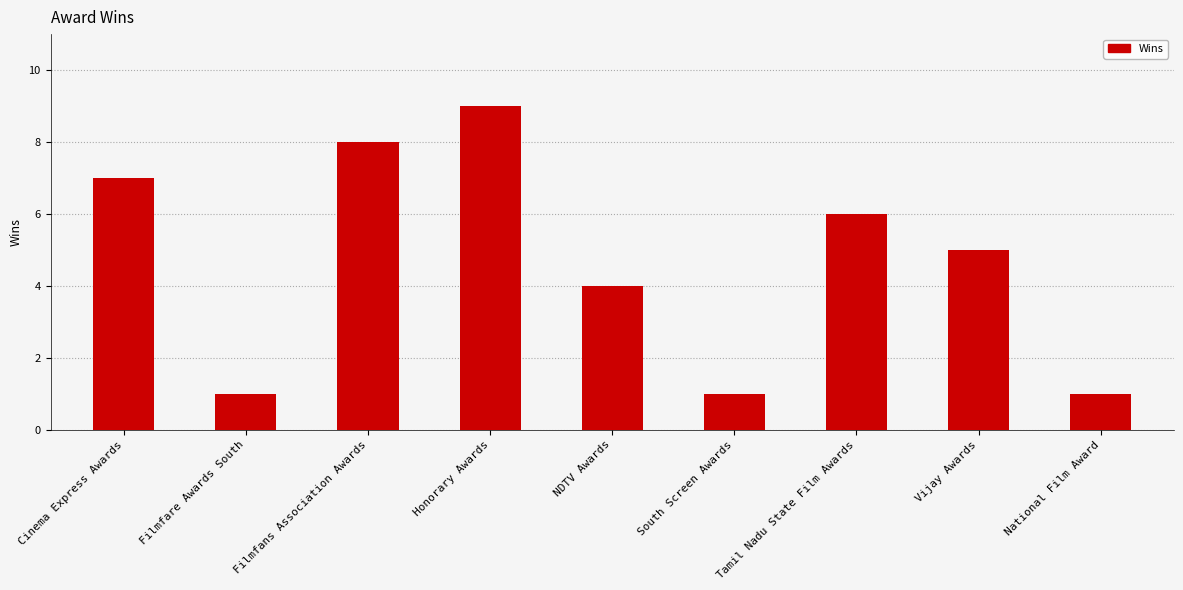

How many series are shown in this chart?

1